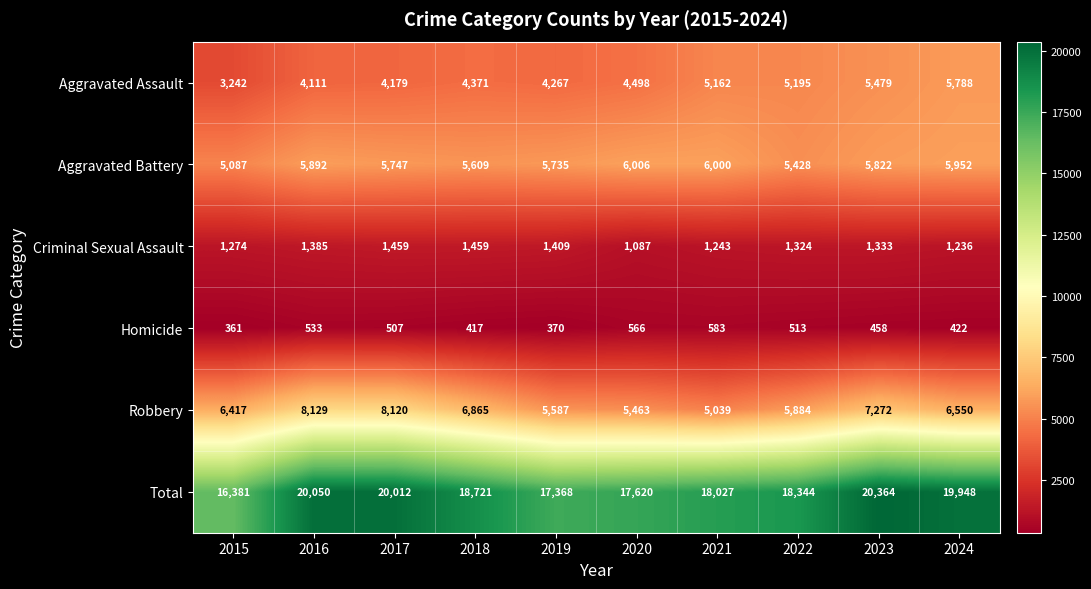

At which category is the sum across all series the highest?

2023